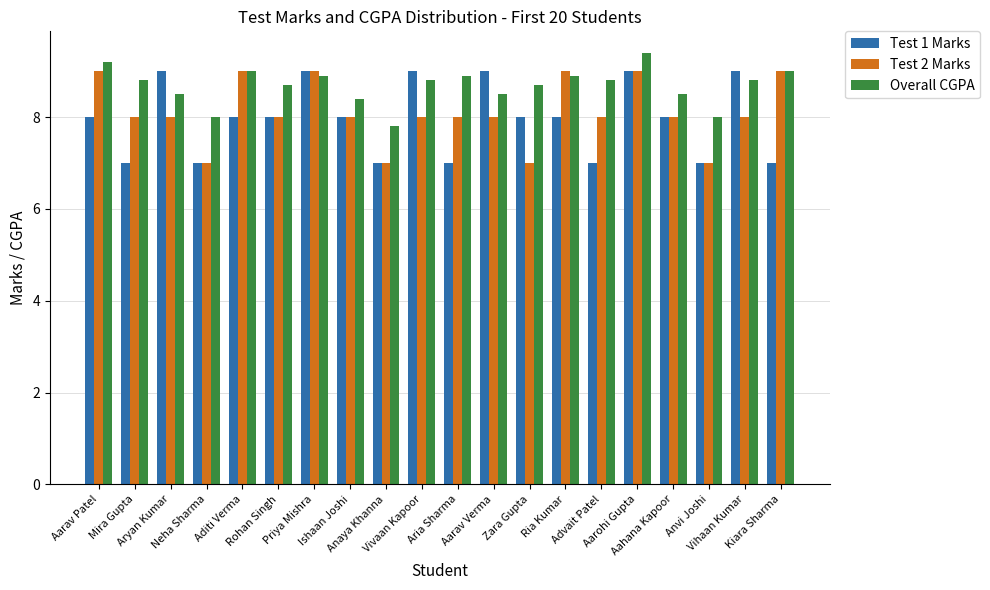

Where does the Overall CGPA series first go above 8?

Aarav Patel